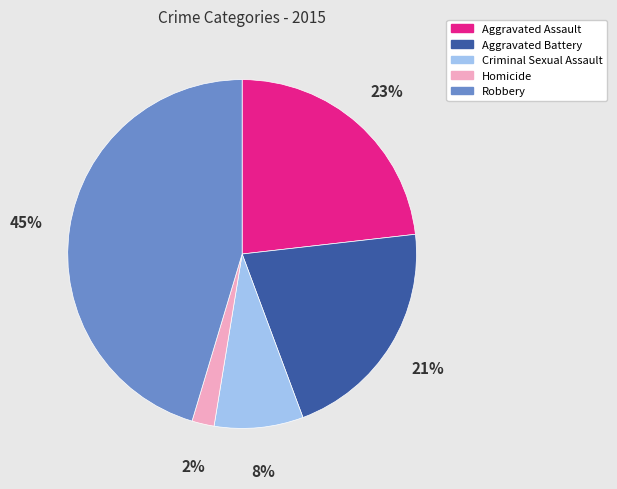

True or false: Criminal Sexual Assault accounts for 8% of the total.

True